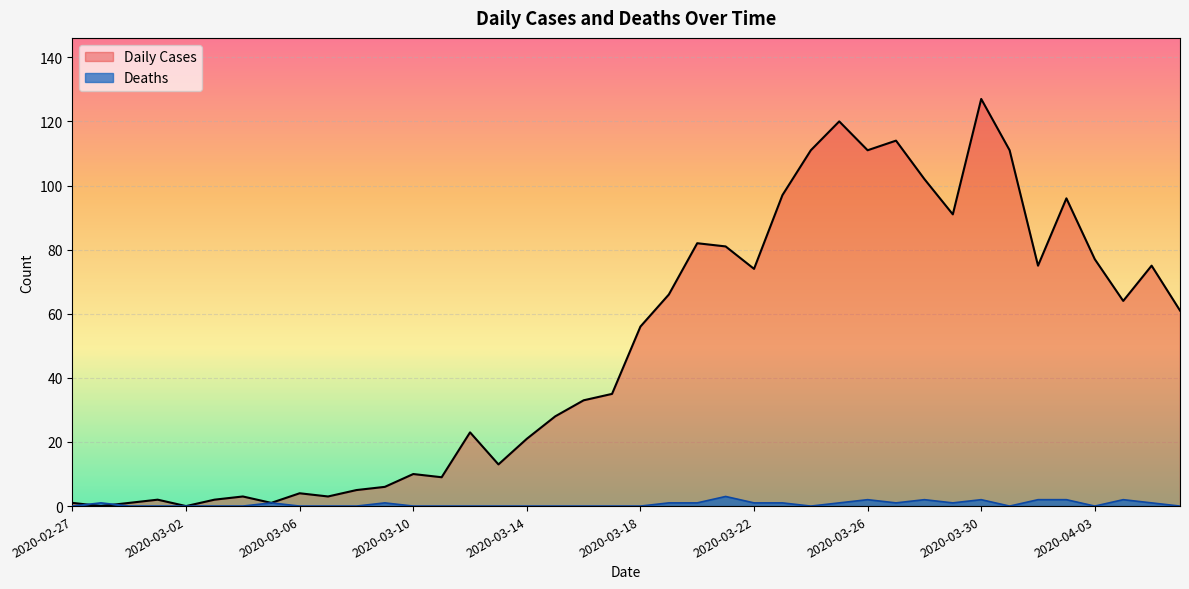

At how many categories does at least one series exceed 88?

10